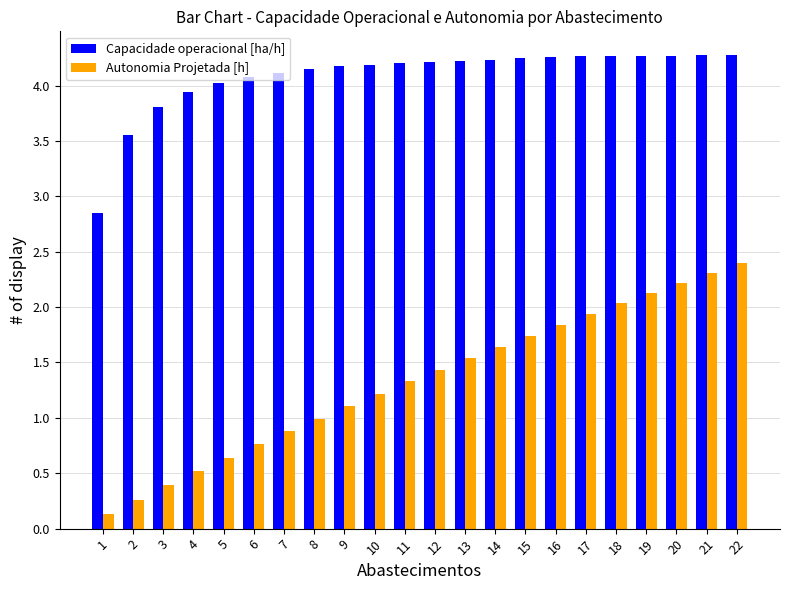

At how many categories does at least one series exceed 0?

22